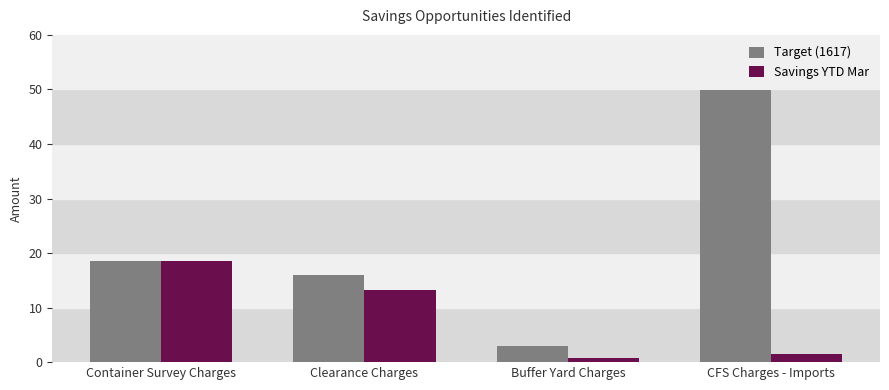

Reading right to left, extract all data points from this chart.

Target (1617): 49.9	2.9	16.0	18.5
Savings YTD Mar: 1.5	0.7	13.1	18.5